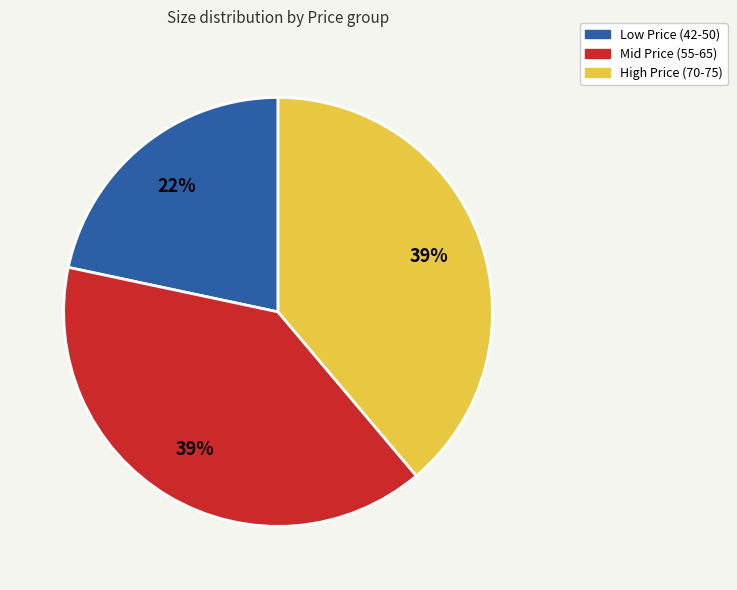

What percentage is the High Price (70-75) slice, to the nearest percent?

39%